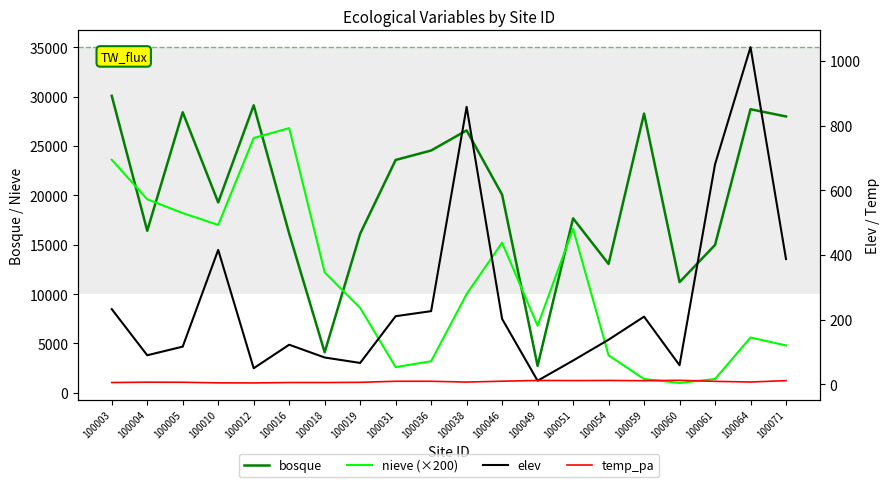

How many data points in bosque are above 20061?

10